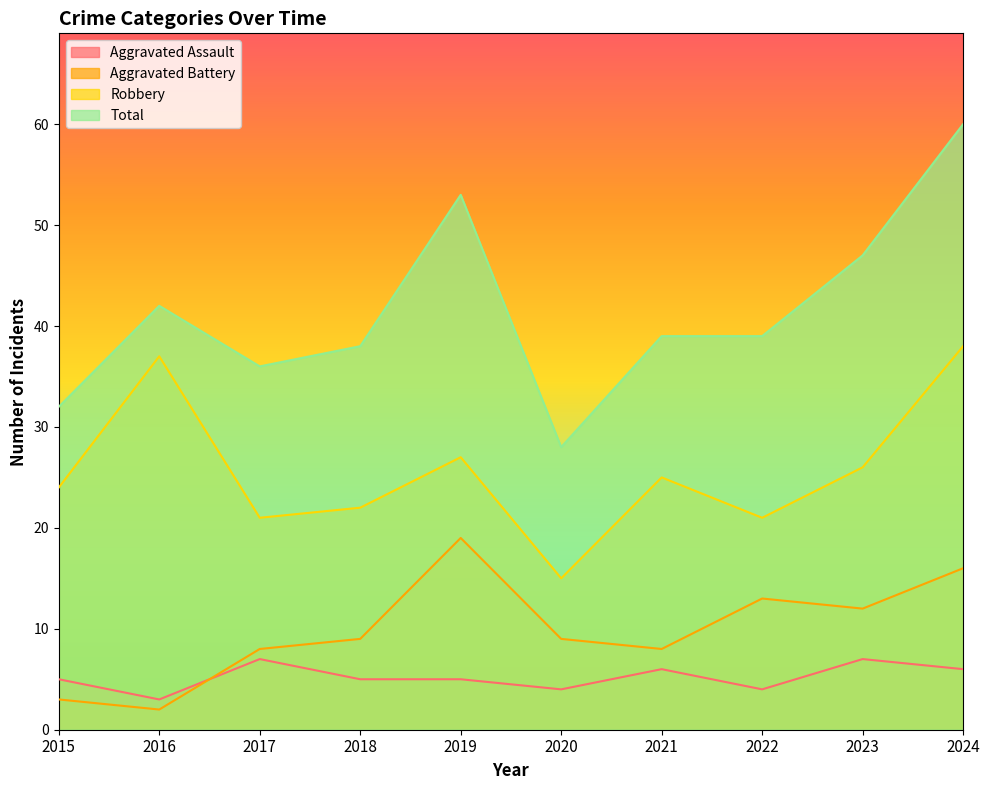

At 2017, list the series in order from largest to smallest.

Total, Robbery, Aggravated Battery, Aggravated Assault